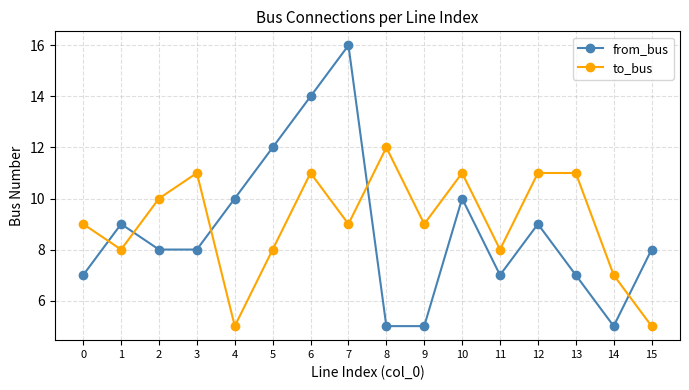

Is this an area chart (filled region under the line)?

No